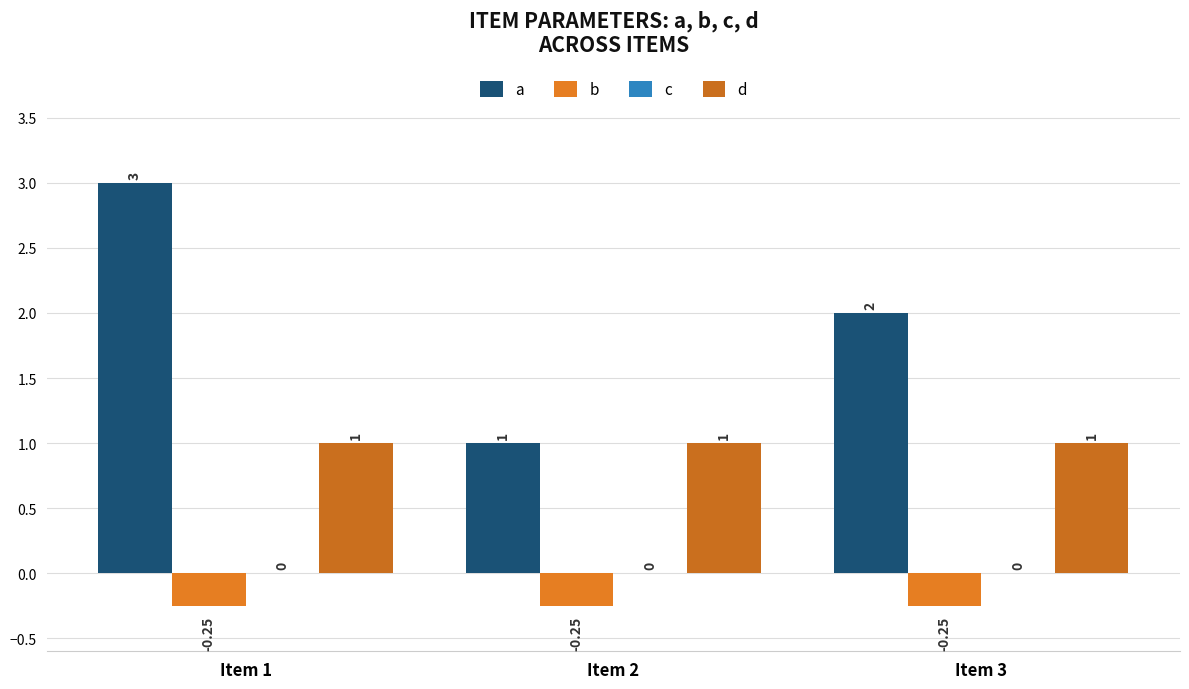

Are the bars grouped side by side (vs. stacked)?

Yes